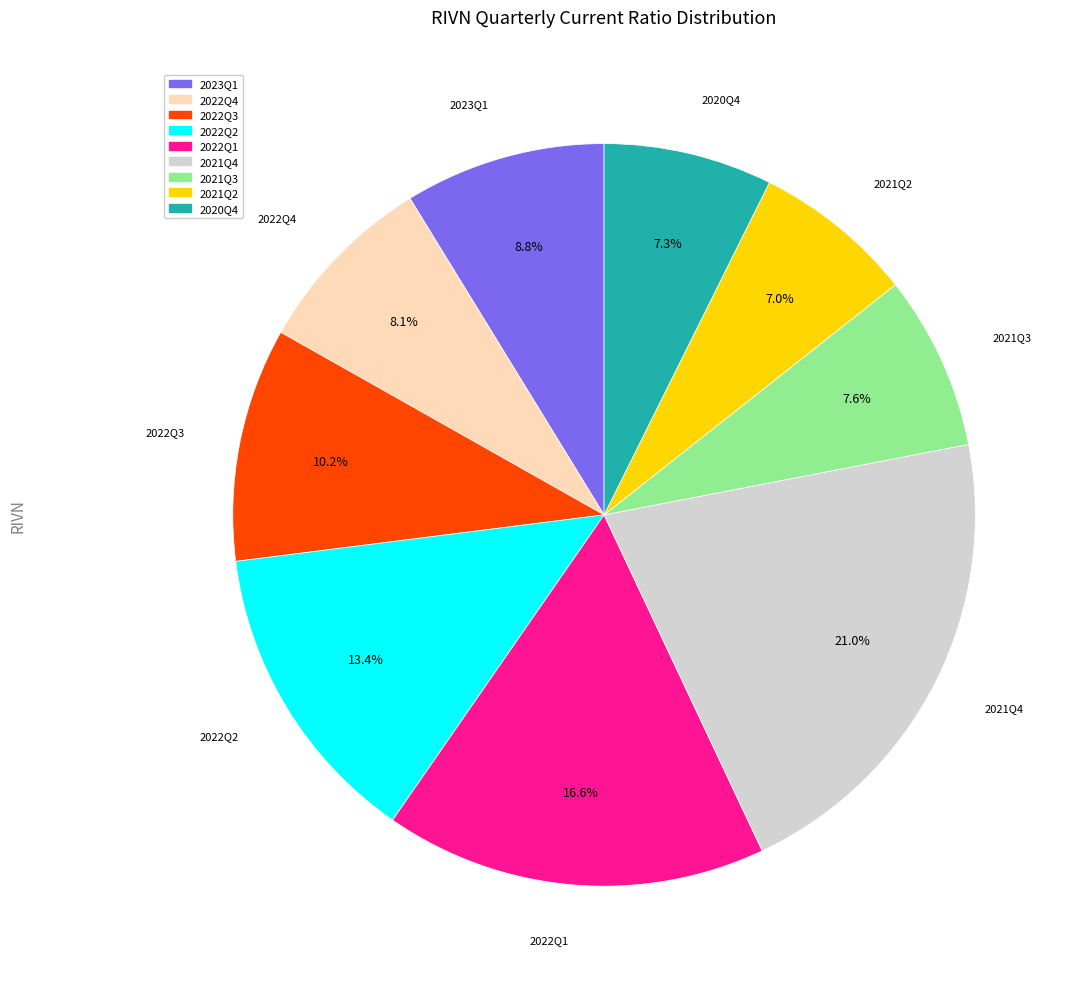

The 2022Q4 slice represents 15% of the pie. True or false?

False